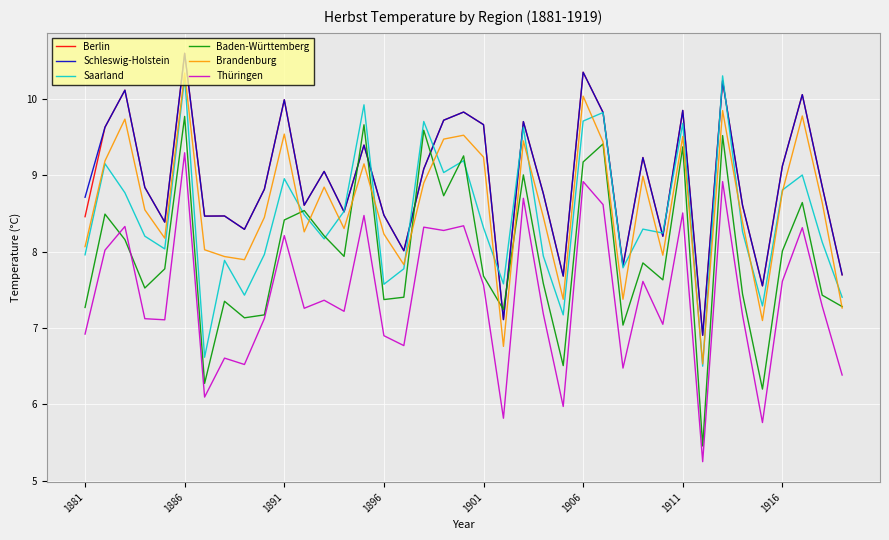

Which series has the widest spread of values?

Baden-Württemberg